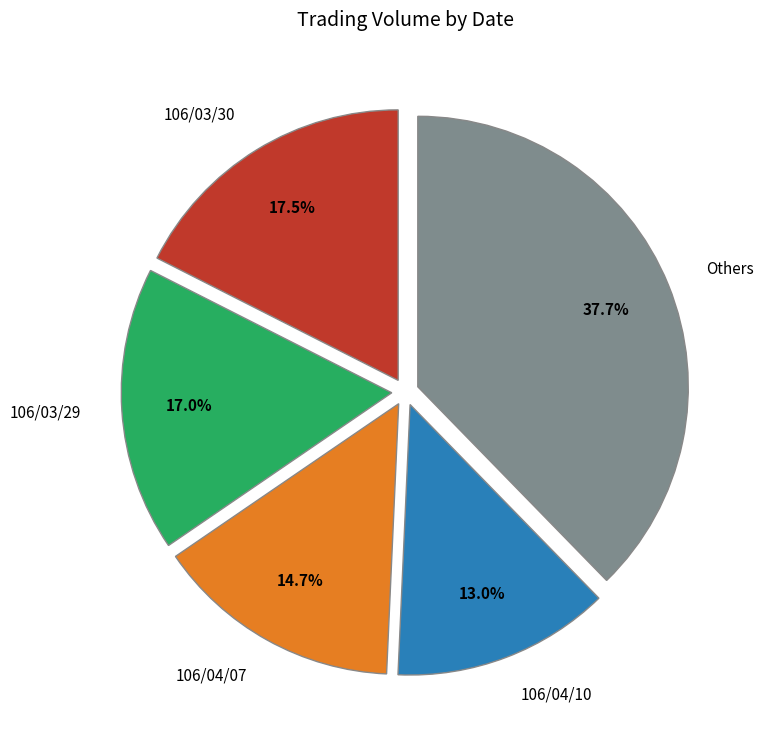

Rank the categories by value from highest to lowest.

Others, 106/03/30, 106/03/29, 106/04/07, 106/04/10